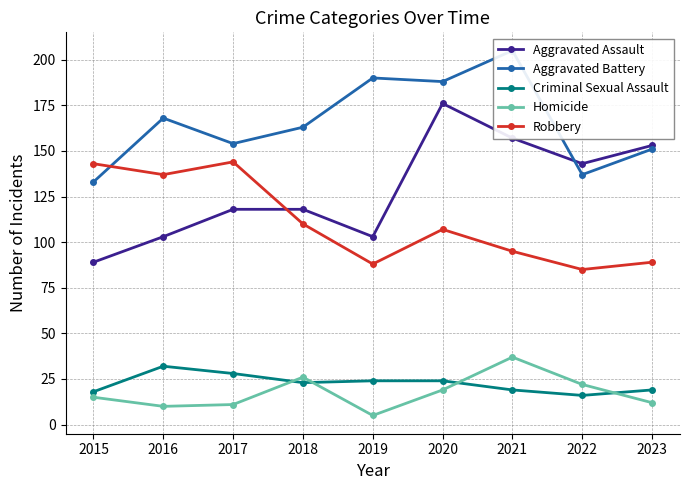

The Criminal Sexual Assault series shows 36 at 2020. True or false?

False